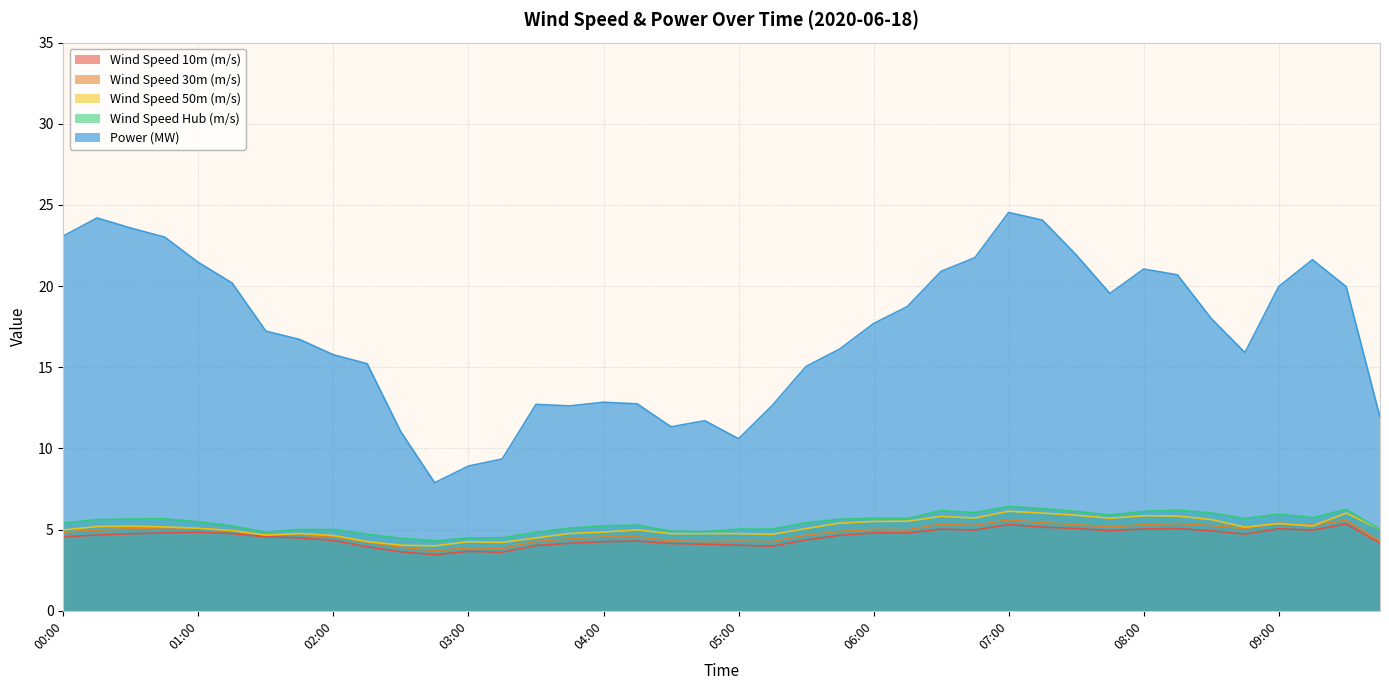

At how many categories does at least one series exceed 3?

40